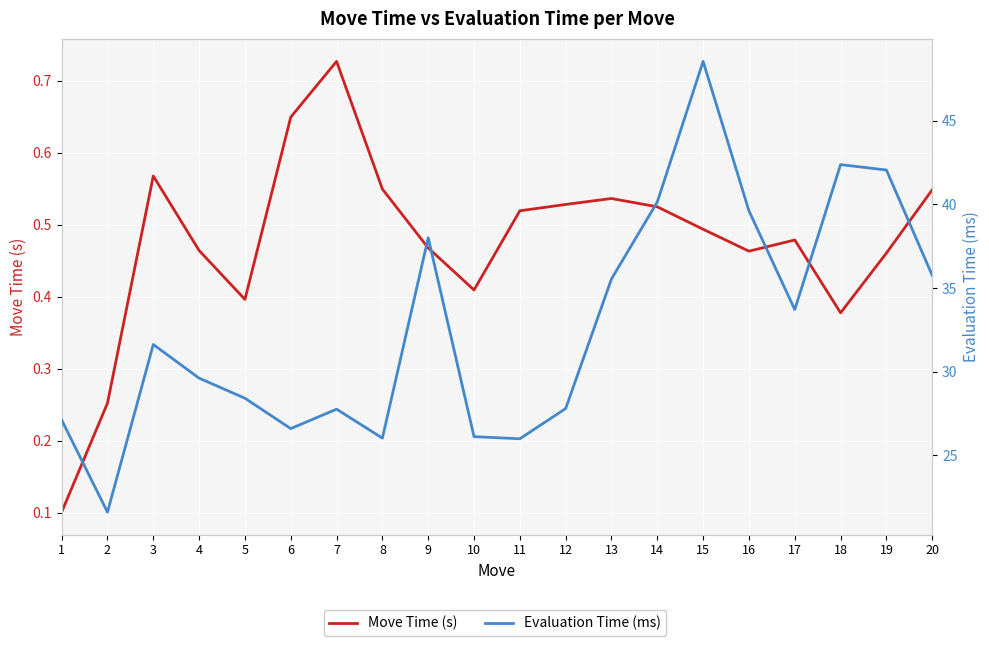

What is the average value of the Evaluation Time (ms) series?

32.7